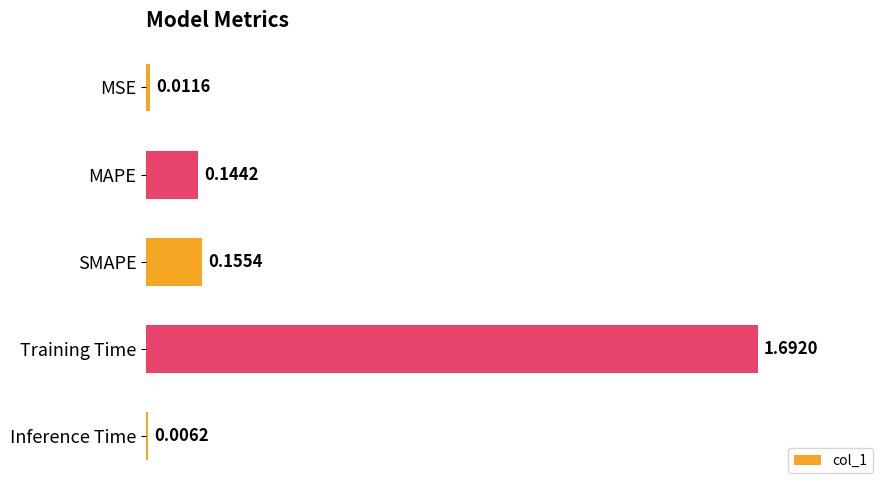

Where is the data nearest to the value 0?

Inference Time